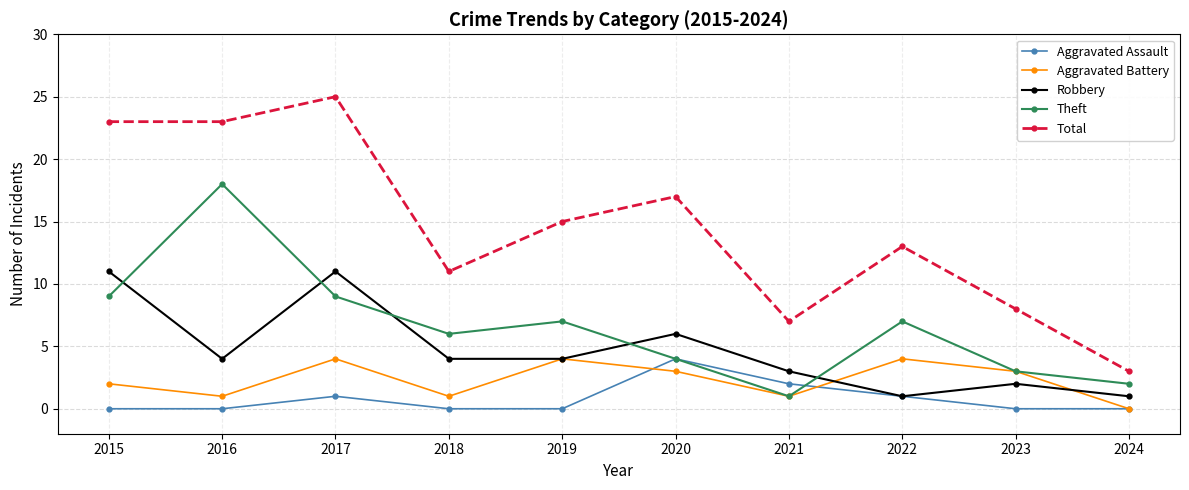

What is the difference between the maximum and minimum values in the Total series?

22